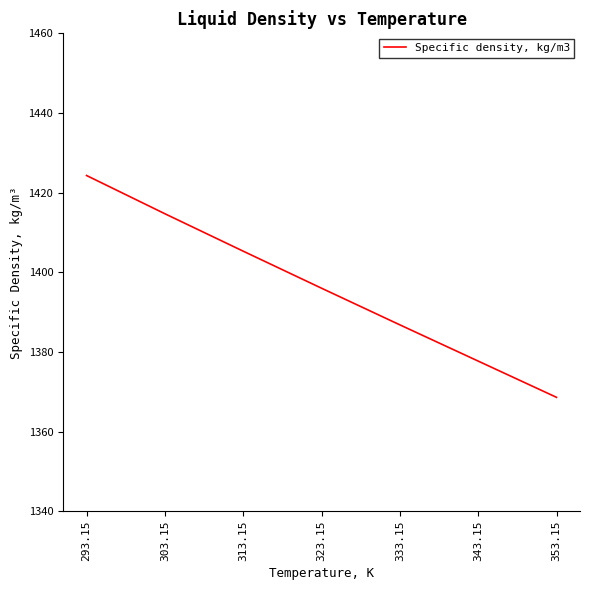

List the labels in order of value, smallest first.

353.15, 343.15, 333.15, 323.15, 313.15, 303.15, 293.15